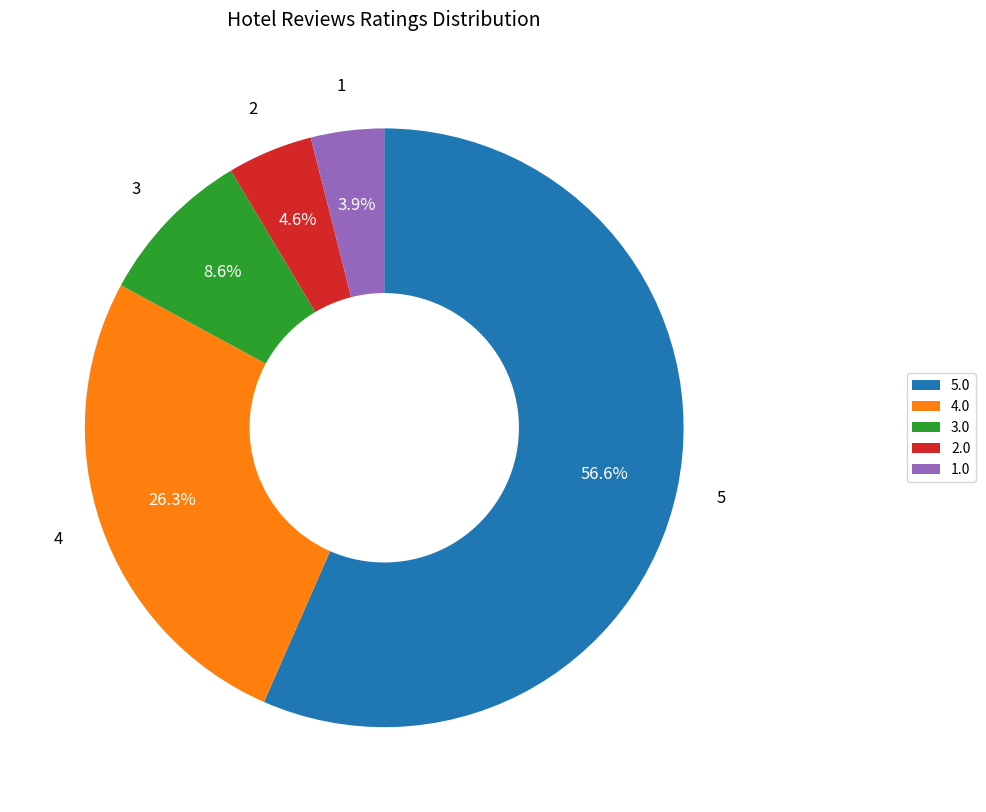

What is the majority slice?

5.0